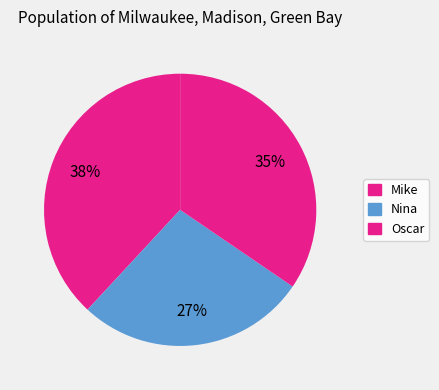

Is there any slice that represents more than half of the pie?

No